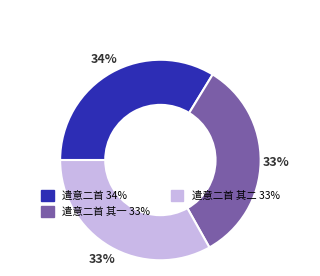

Is there a majority slice in this chart?

No